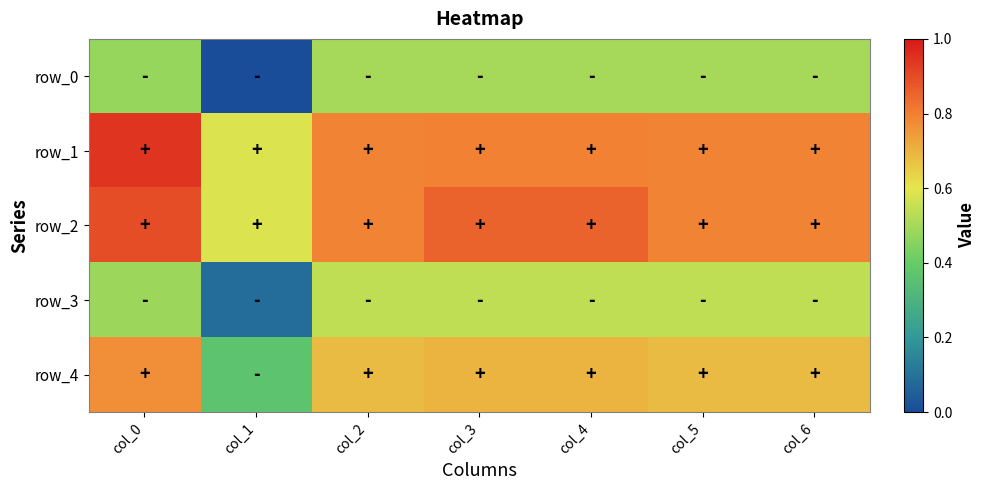

Reading right to left, transcribe all the data shown in this chart.

row_0: col_6=0.5	col_5=0.5	col_4=0.5	col_3=0.5	col_2=0.5	col_1=0.0	col_0=0.5
row_1: col_6=0.8	col_5=0.8	col_4=0.8	col_3=0.8	col_2=0.8	col_1=0.6	col_0=0.9
row_2: col_6=0.8	col_5=0.8	col_4=0.9	col_3=0.9	col_2=0.8	col_1=0.6	col_0=0.9
row_3: col_6=0.5	col_5=0.5	col_4=0.5	col_3=0.5	col_2=0.5	col_1=0.1	col_0=0.5
row_4: col_6=0.7	col_5=0.7	col_4=0.7	col_3=0.7	col_2=0.7	col_1=0.4	col_0=0.8